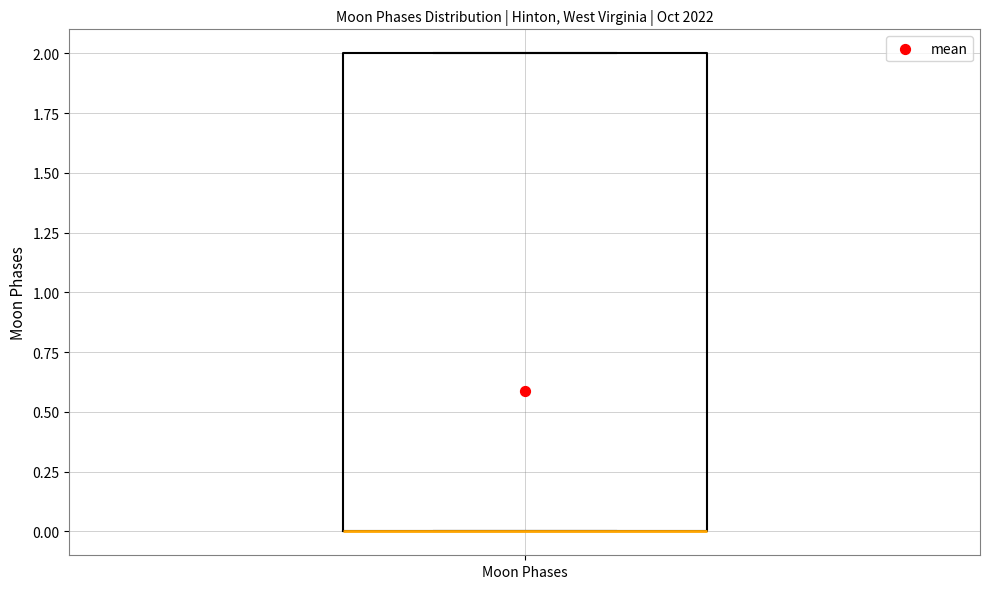

Transcribe this box plot: give where the median line is, the range the box spans, and where the two whiskers end, as read against the y-axis. The values are not printed on the chart, so give them approximately, as read against the axis.

median 0 (drawn on the box's lower edge), box 0 to 2, whiskers 0 to 2